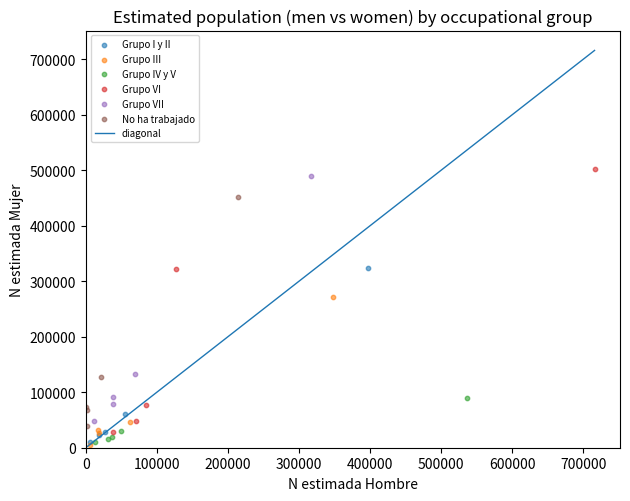

Which series has the widest spread of Y values?

Grupo VI